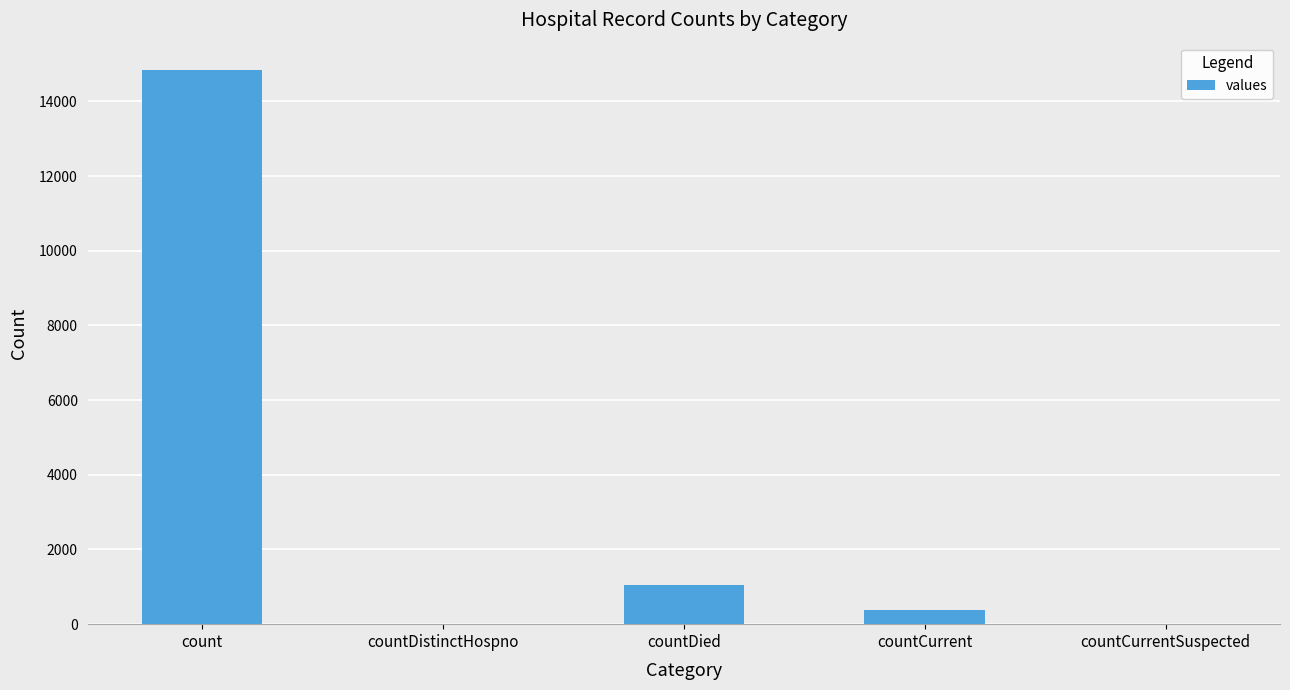

Reading left to right, what are all the values shown in this chart?

14832	0	1054	383	0